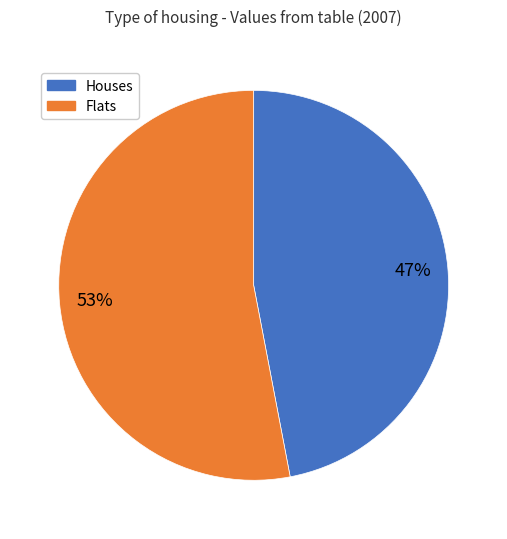

Does any single category account for the majority?

Yes